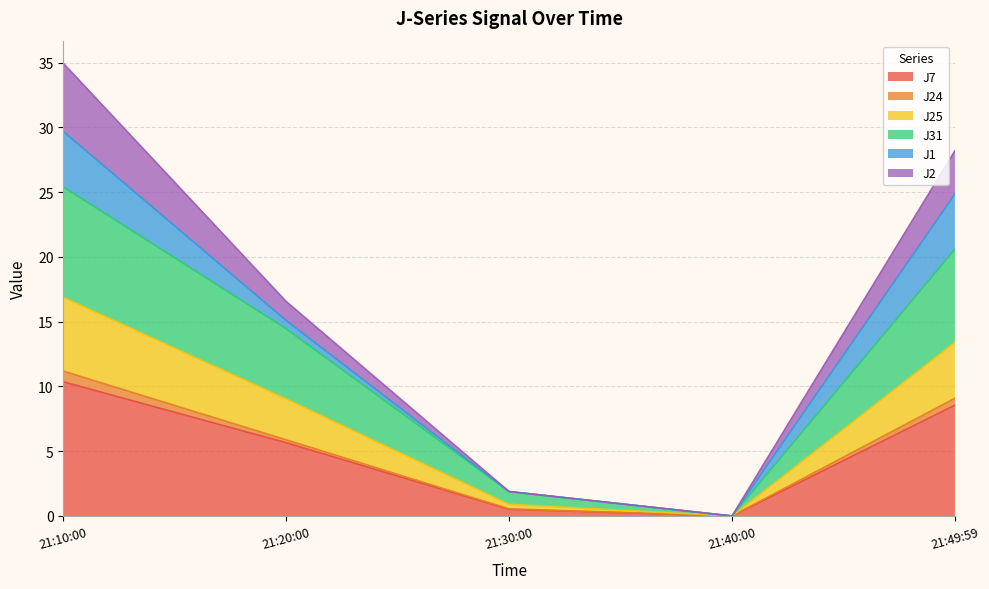

Which category has the highest value in the J7 series?

21:10:00